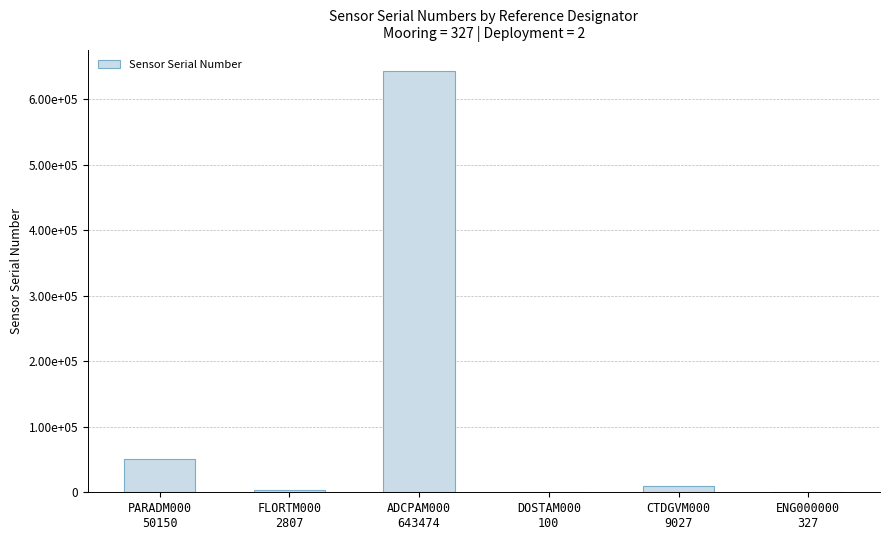

True or false: the data shows 2807 at FLORTM000
2807.

True